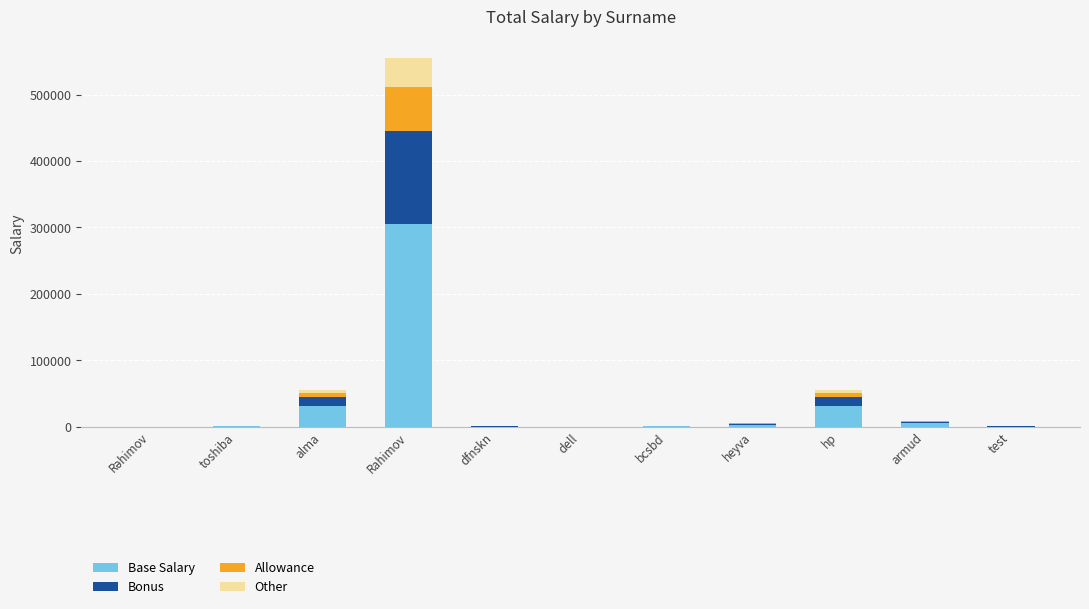

At which label does Base Salary reach its peak?

Rahimov